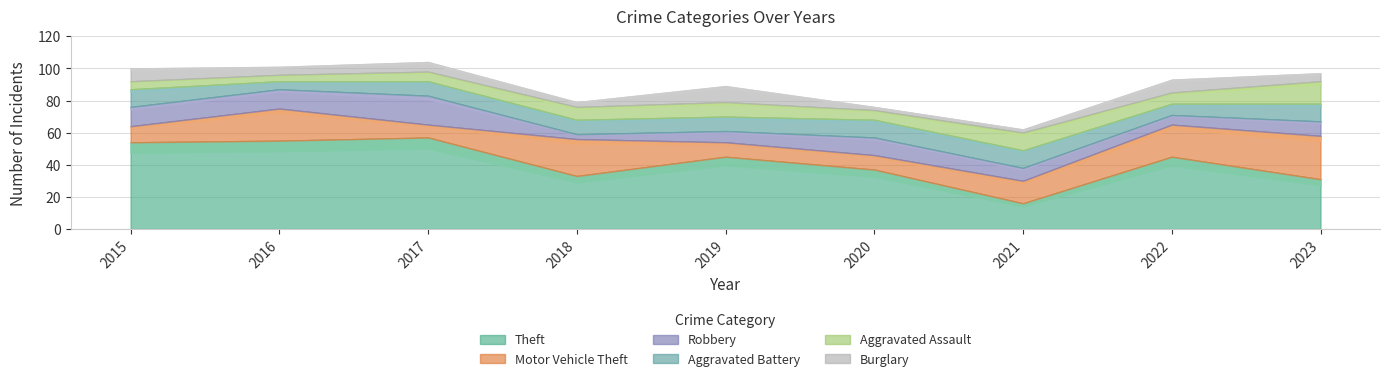

What is the approximate value of Aggravated Assault at 2015?

5